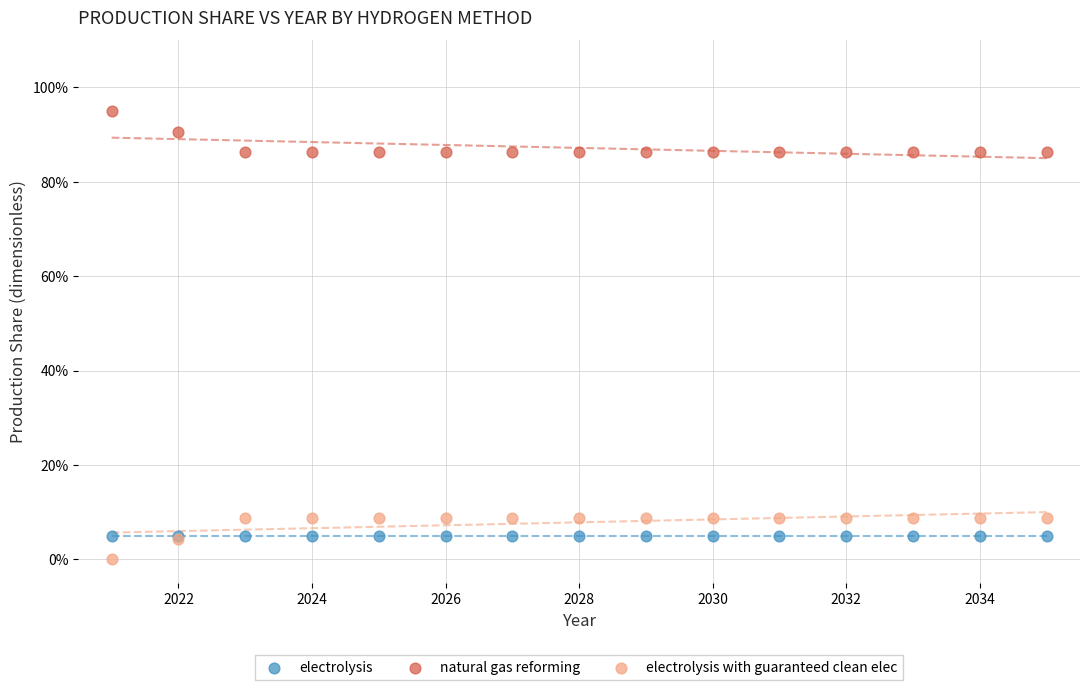

Which series contains the lowest Y value?

electrolysis with guaranteed clean elec